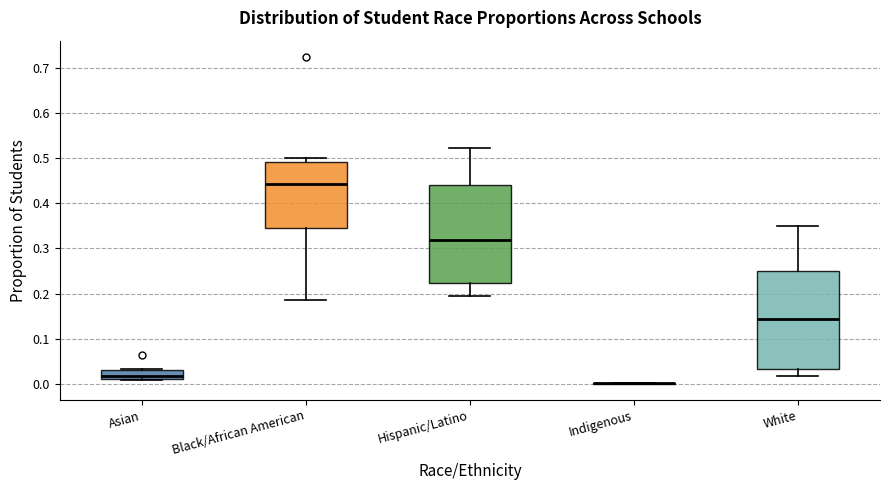

Reading left to right, read every box against the y-axis: the position of its median line, the range the box covers, and the ends of its whiskers. The values are not printed on the chart, so give them approximately, as read against the axis.

Asian: median 0.02, box 0.01 to 0.03, whiskers 0.01 to 0.03
Black/African American: median 0.44, box 0.34 to 0.49, whiskers 0.19 to 0.50
Hispanic/Latino: median 0.32, box 0.22 to 0.44, whiskers 0.20 to 0.52
Indigenous: box collapsed to a line at 0.00, whiskers 0.00 to 0.00
White: median 0.14, box 0.03 to 0.25, whiskers 0.02 to 0.35